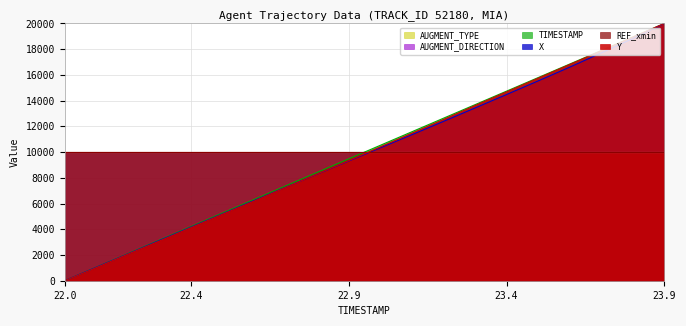

Count the number of categories in the chart.

20